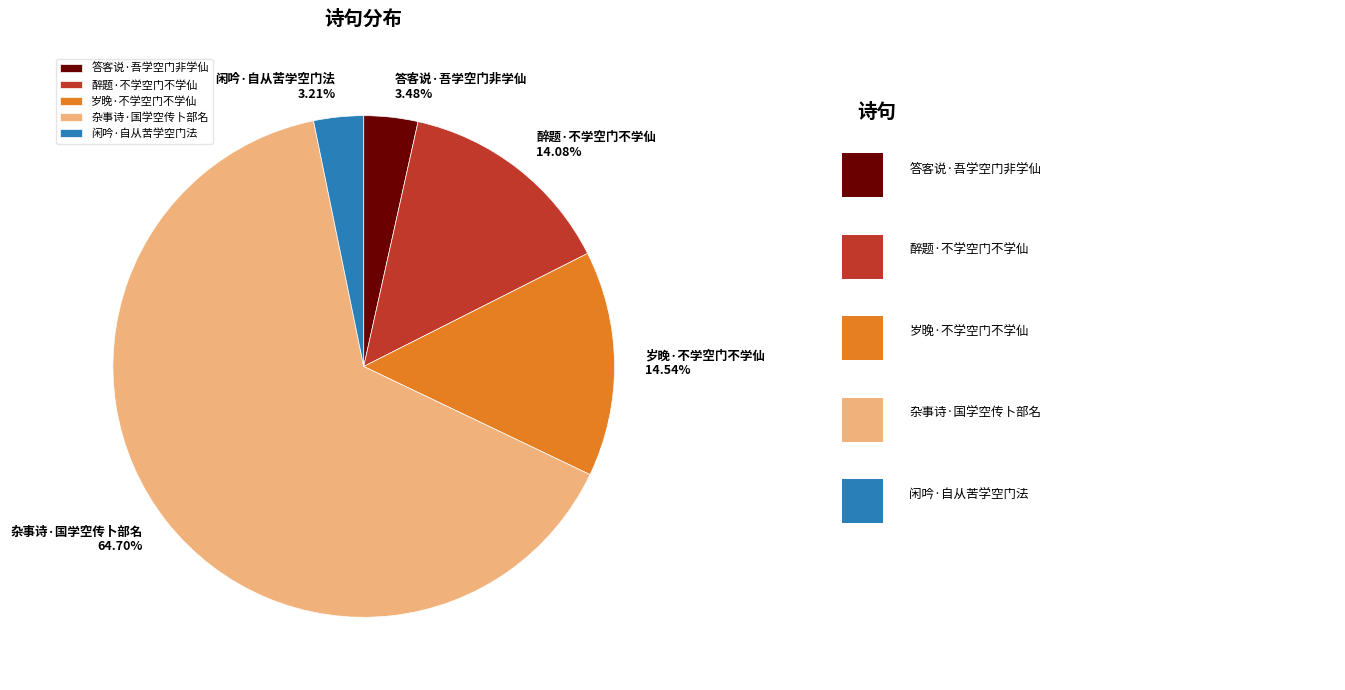

Which has a higher value, 杂事诗·国学空传卜部名 or 岁晚·不学空门不学仙?

杂事诗·国学空传卜部名